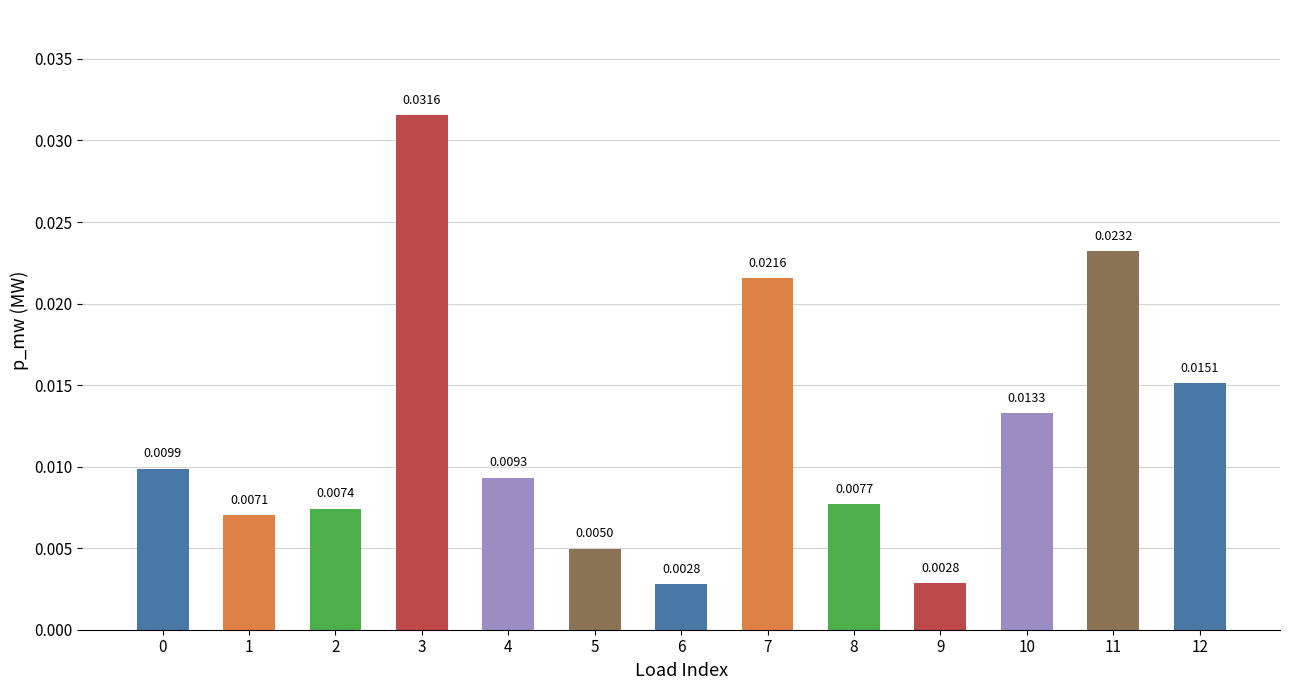

Between 6 and 7, which is larger?

7